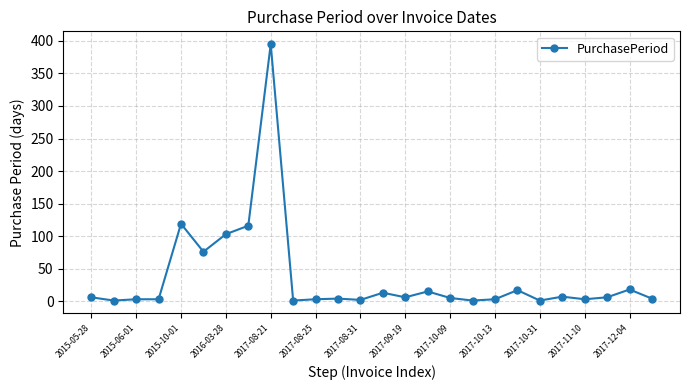

True or false: there are more than 2 points higher than both neighbors.

True